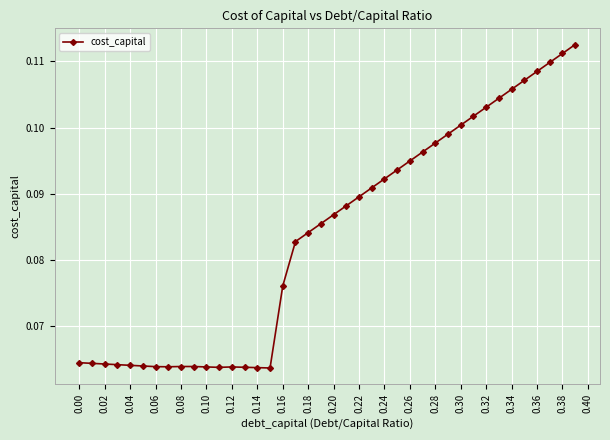

How many lines are shown in the chart?

1